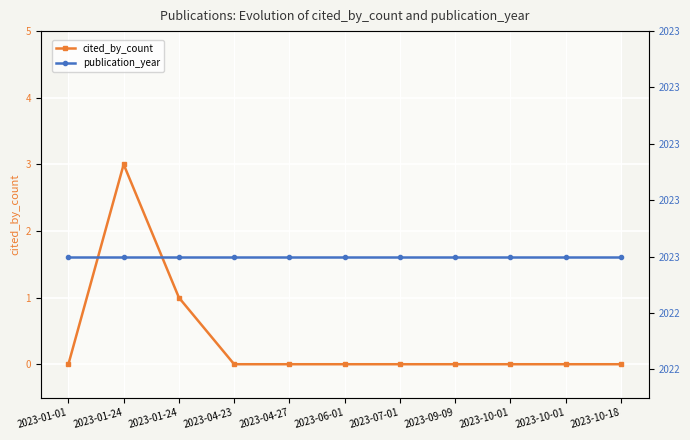

True or false: cited_by_count and publication_year cross at least once.

False